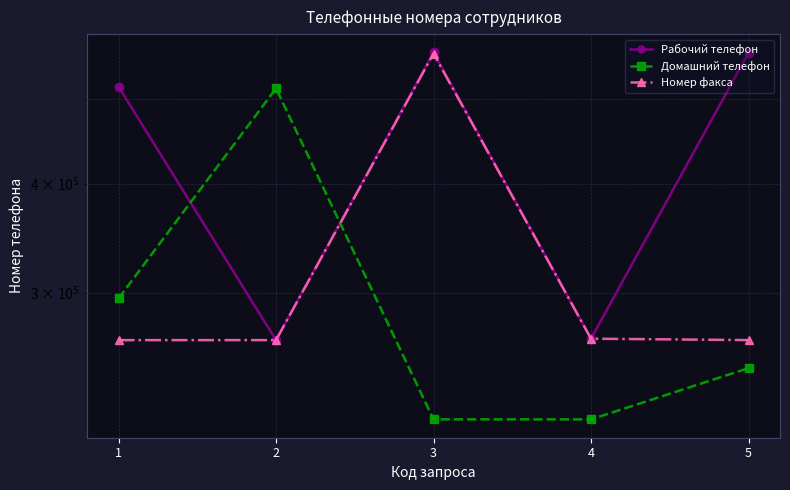

Which label corresponds to the smallest value in the chart?

4